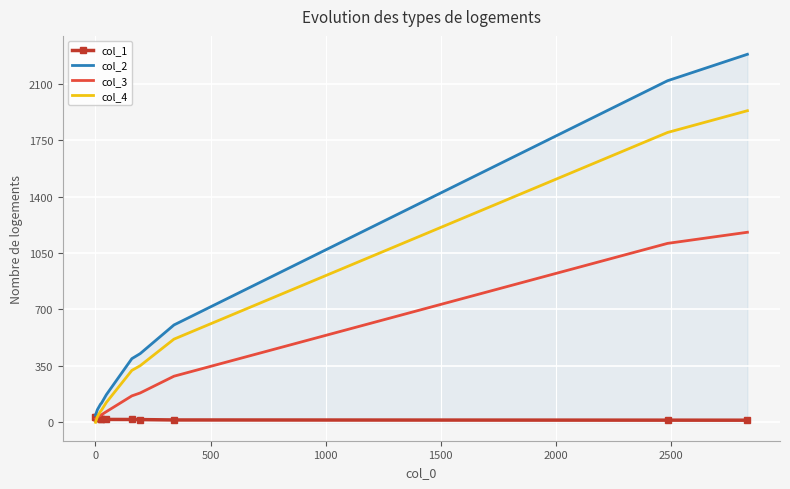

Which series has the largest range (max minus min)?

col_2